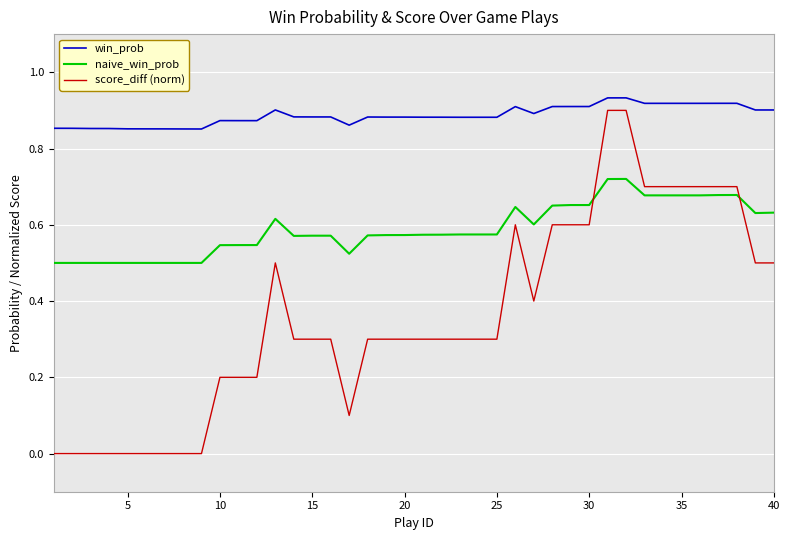

How many intersections are there between naive_win_prob and score_diff (norm)?

2